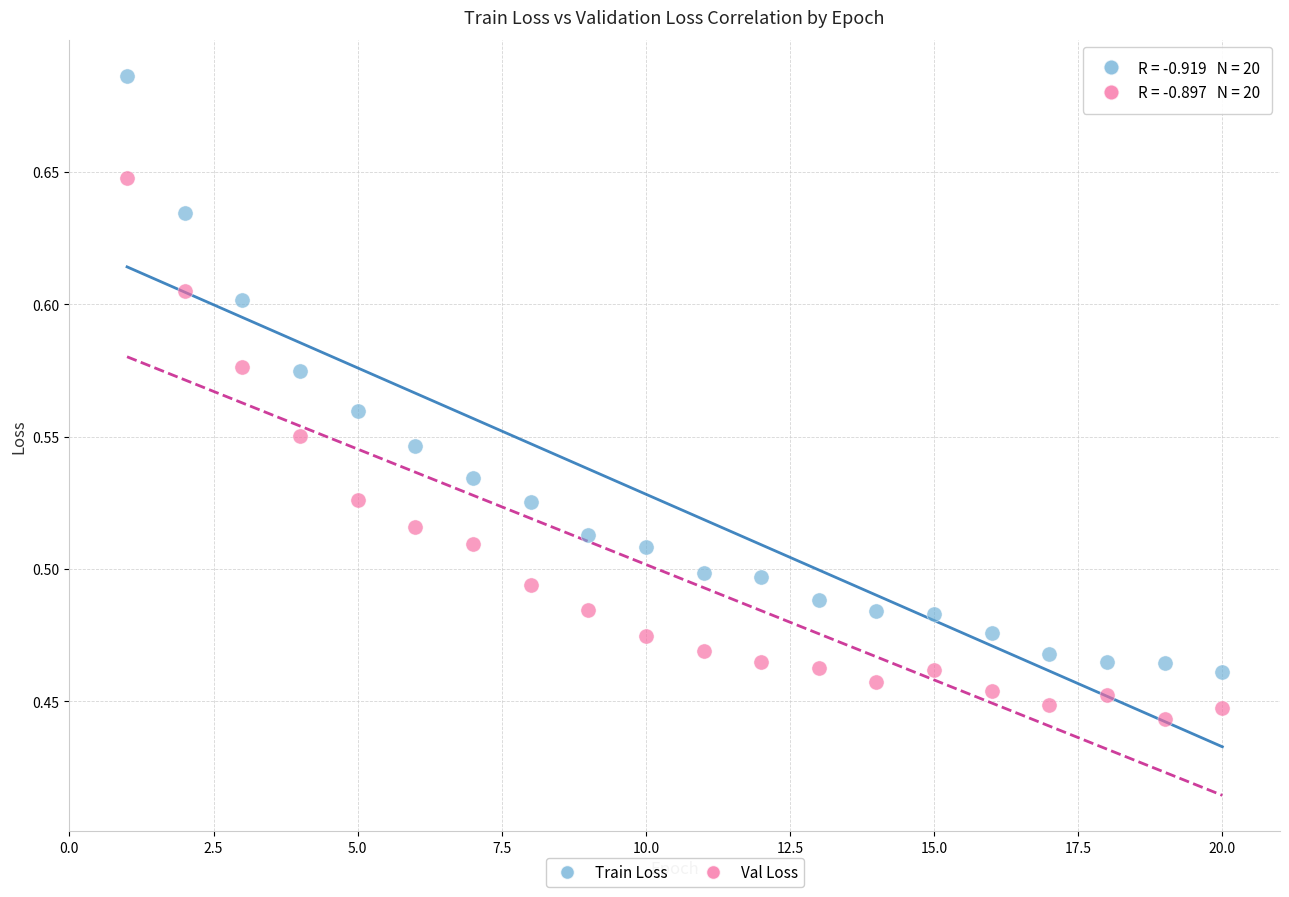

Which series contains the highest Y value?

Train Loss